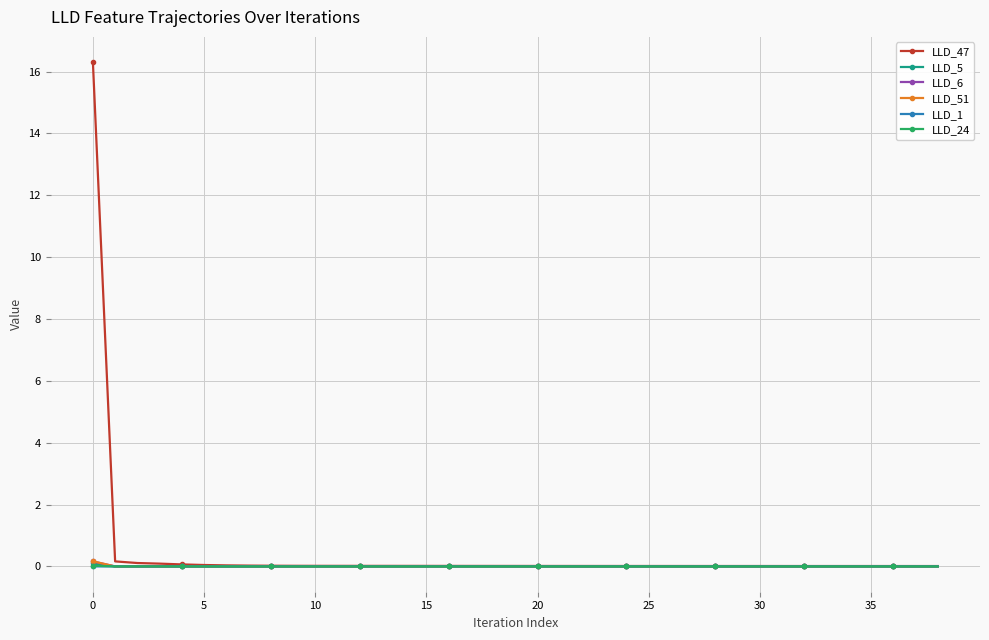

Which series has the widest spread of values?

LLD_47